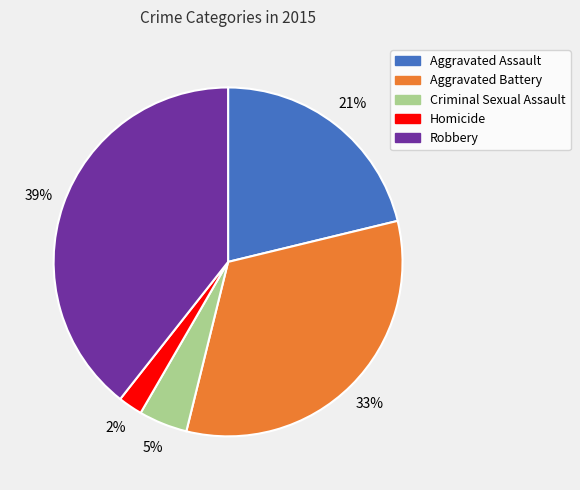

Does any single category account for the majority?

No